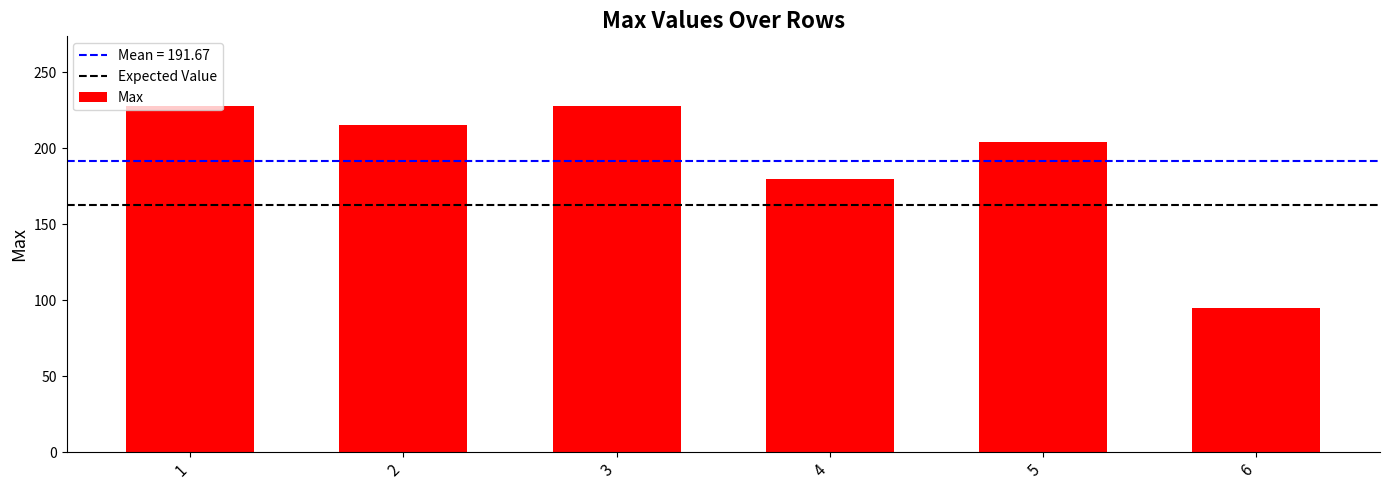

Reading right to left, what are all the values shown in this chart?

95	204	180	228	215	228